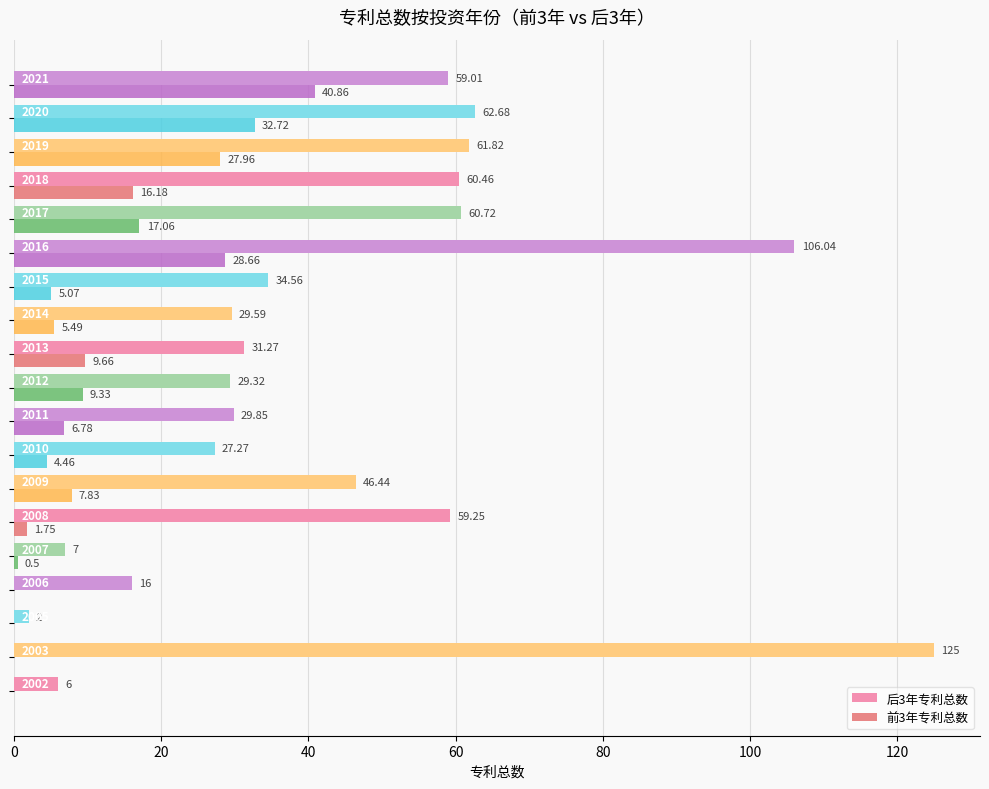

Which series has the largest total across all categories?

后3年专利总数